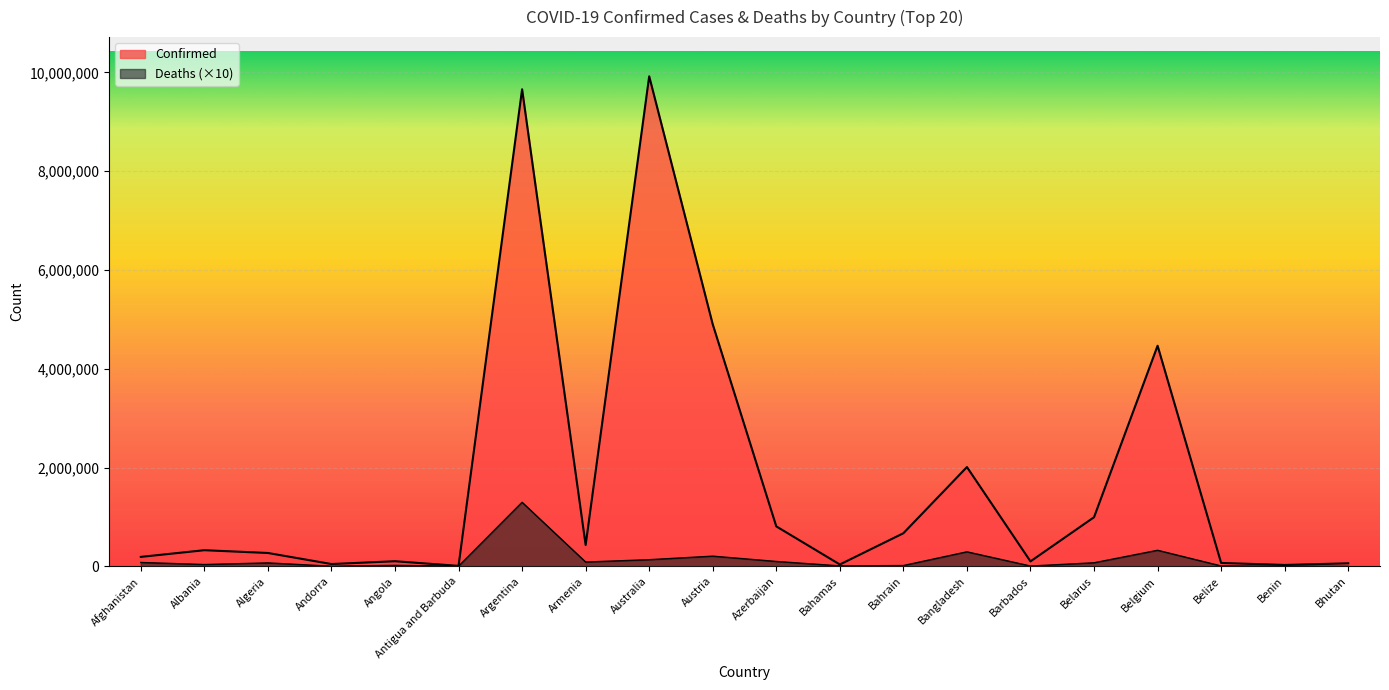

What is the difference between the Deaths values at Australia and Algeria?

64930